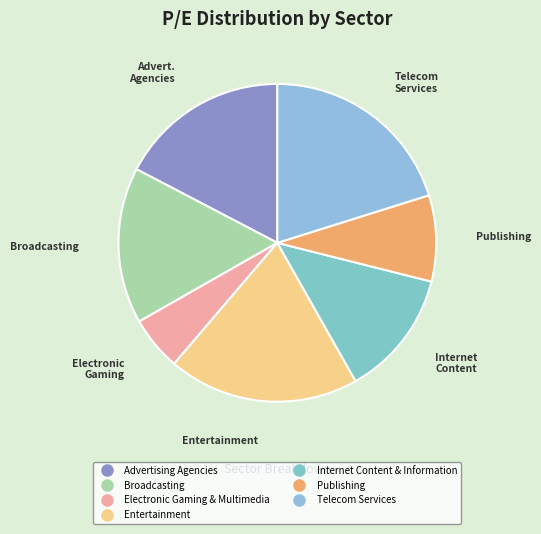

Which slice is the smallest?

Electronic Gaming & Multimedia